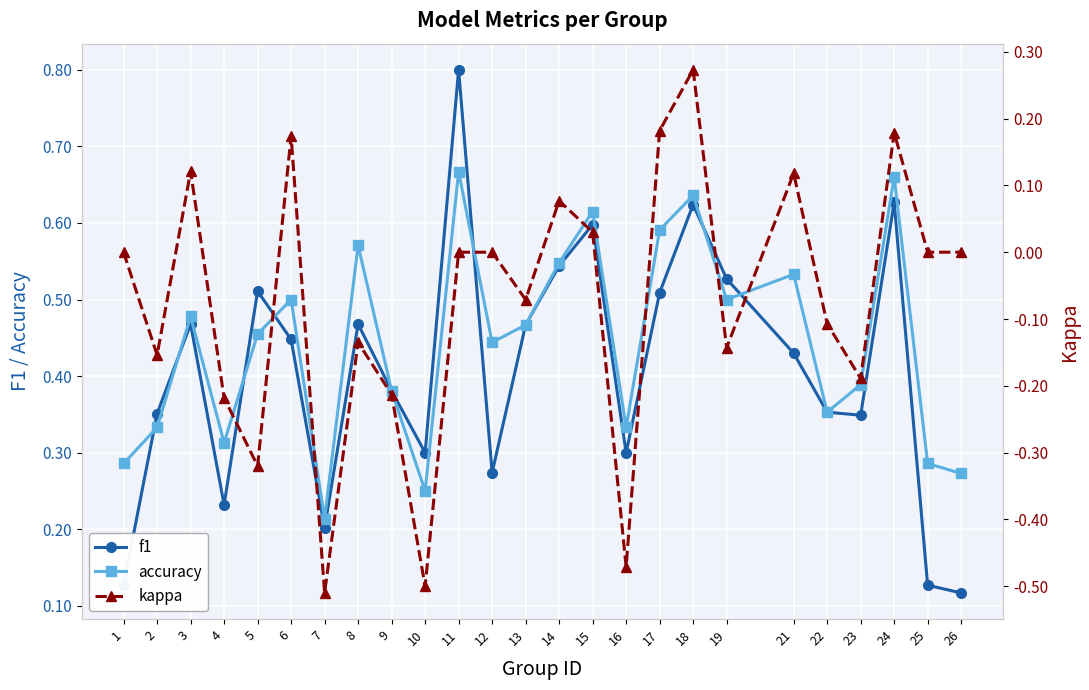

Reading left to right, transcribe all the data shown in this chart.

f1: 0.1	0.4	0.5	0.2	0.5	0.4	0.2	0.5	0.4	0.3	0.8	0.3	0.5	0.5	0.6	0.3	0.5	0.6	0.5	0.4	0.4	0.3	0.6	0.1	0.1
accuracy: 0.3	0.3	0.5	0.3	0.5	0.5	0.2	0.6	0.4	0.2	0.7	0.4	0.5	0.5	0.6	0.3	0.6	0.6	0.5	0.5	0.4	0.4	0.7	0.3	0.3
kappa: 0.0	-0.2	0.1	-0.2	-0.3	0.2	-0.5	-0.1	-0.2	-0.5	0.0	0.0	-0.1	0.1	0.0	-0.5	0.2	0.3	-0.1	0.1	-0.1	-0.2	0.2	0.0	0.0